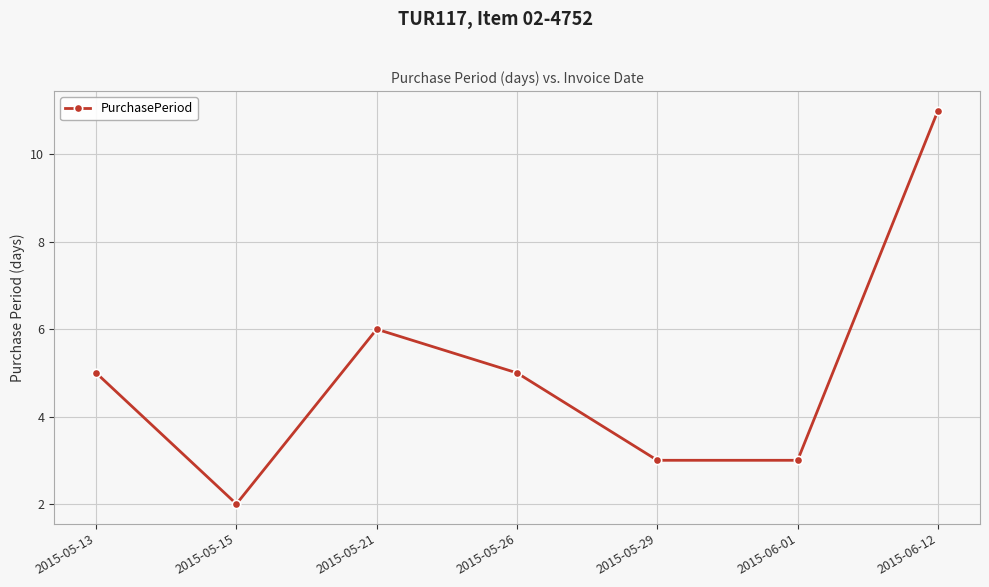

Reading left to right, transcribe all the data shown in this chart.

5	2	6	5	3	3	11